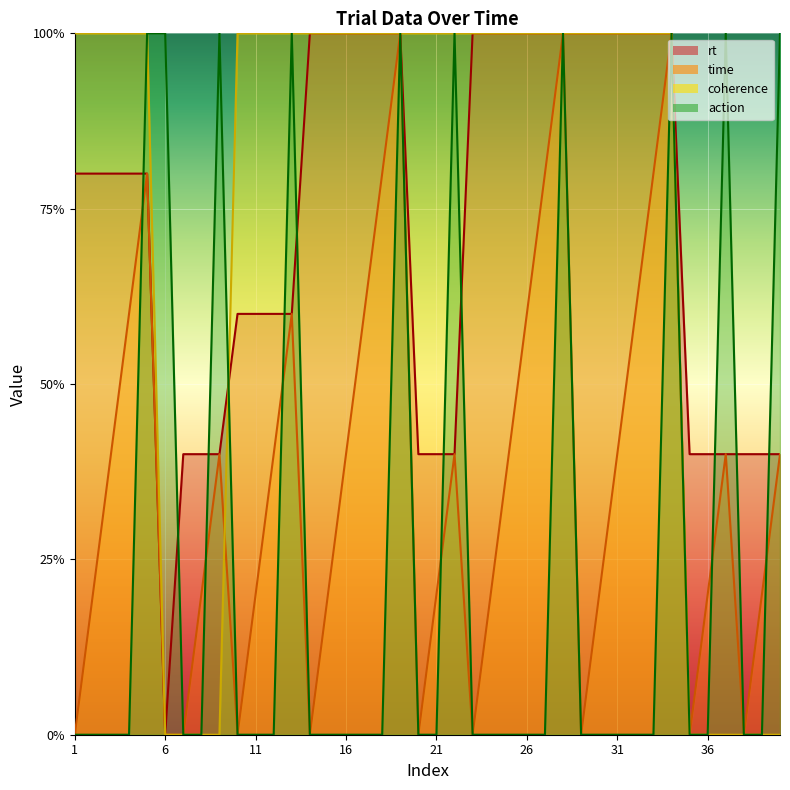

Does the chart display data point markers on the line(s)?

No